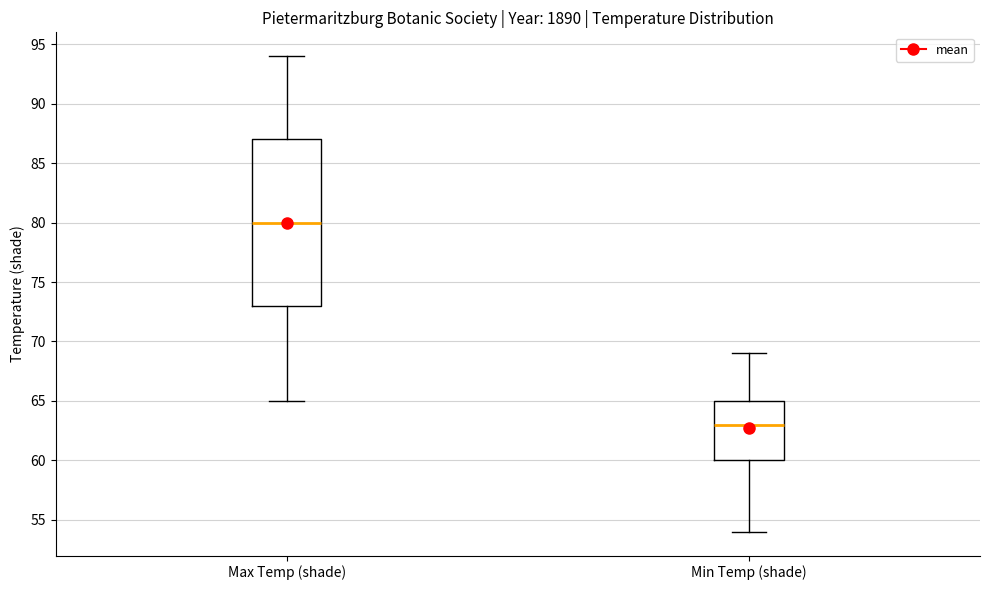

Reading left to right, read every box against the y-axis: the position of its median line, the range the box covers, and the ends of its whiskers. The values are not printed on the chart, so give them approximately, as read against the axis.

Max Temp (shade): median 80, box 73 to 87, whiskers 65 to 94
Min Temp (shade): median 63, box 60 to 65, whiskers 54 to 69